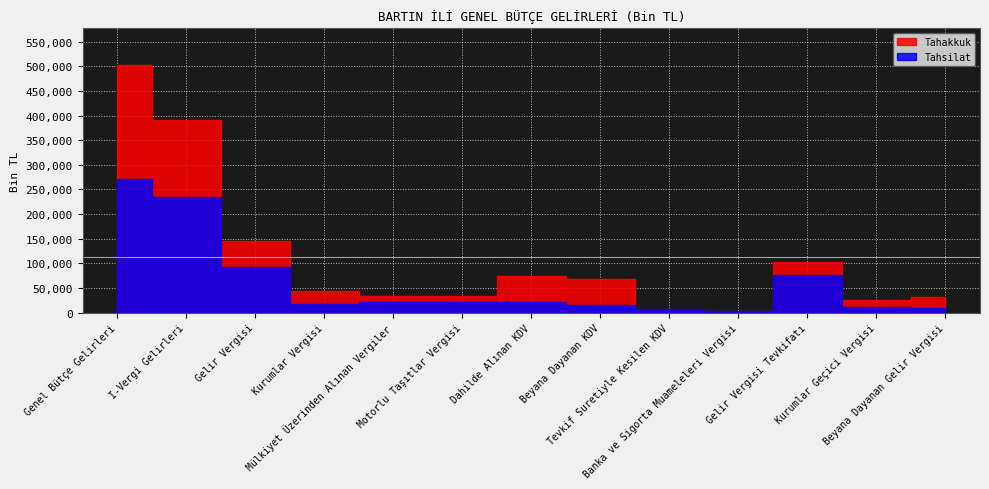

What is the difference between the Tahakkuk values at I-Vergi Gelirleri and Tevkif Suretiyle Kesilen KDV?

386147